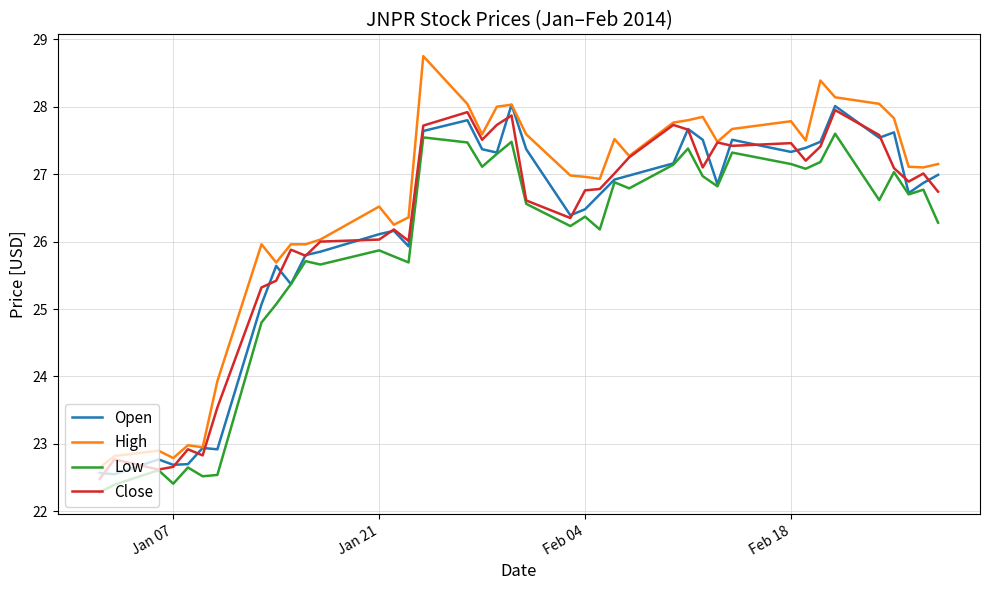

What is the sum of all Open values?

1046.7